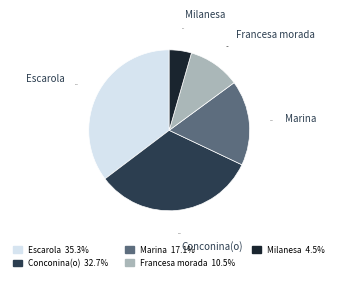

Is there a majority slice in this chart?

No